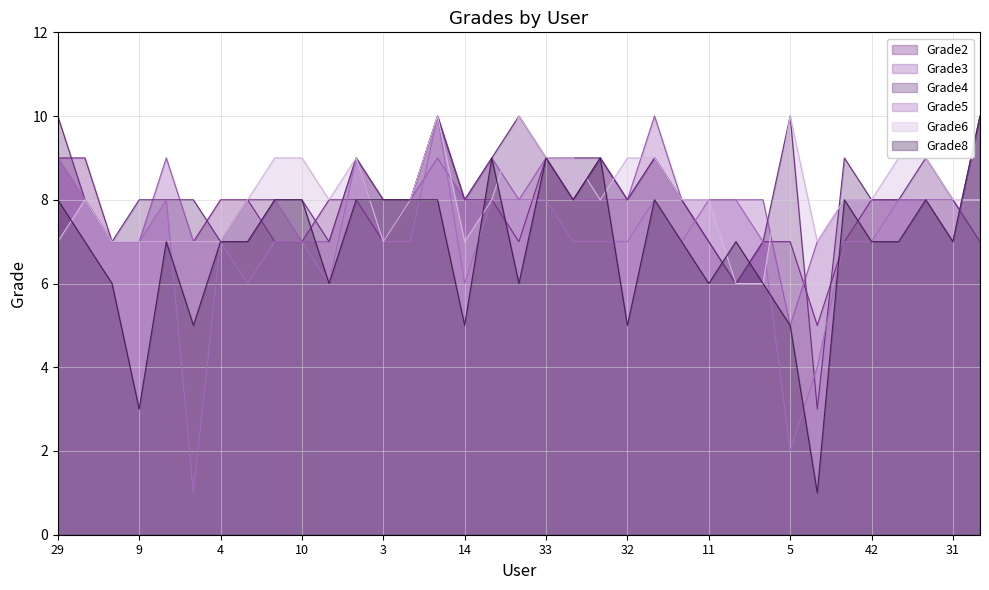

What is the value of the Grade6 point at the 29th from the left?

7